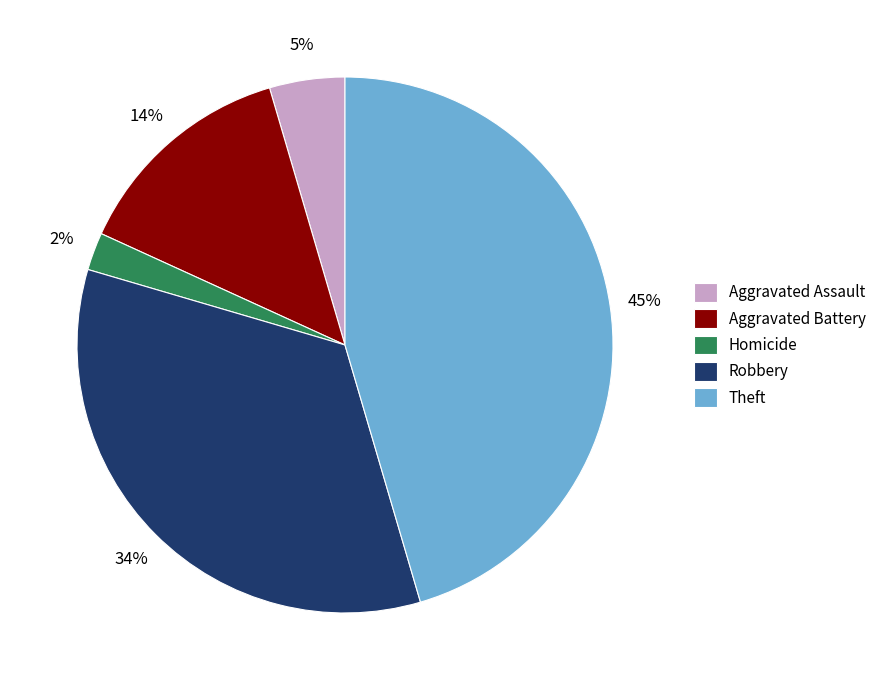

Do Homicide and Robbery together represent more than half of the pie?

No